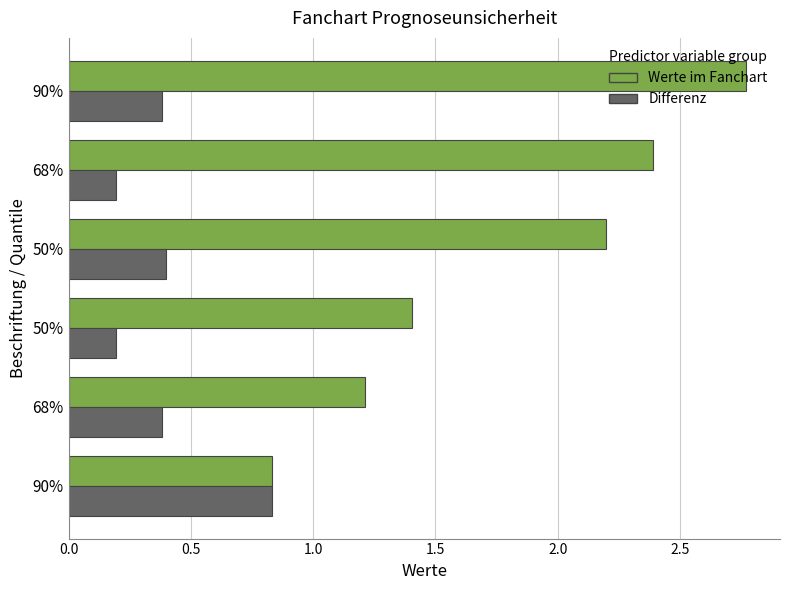

Rank the series by their maximum value, from lowest to highest.

Differenz, Werte im Fanchart